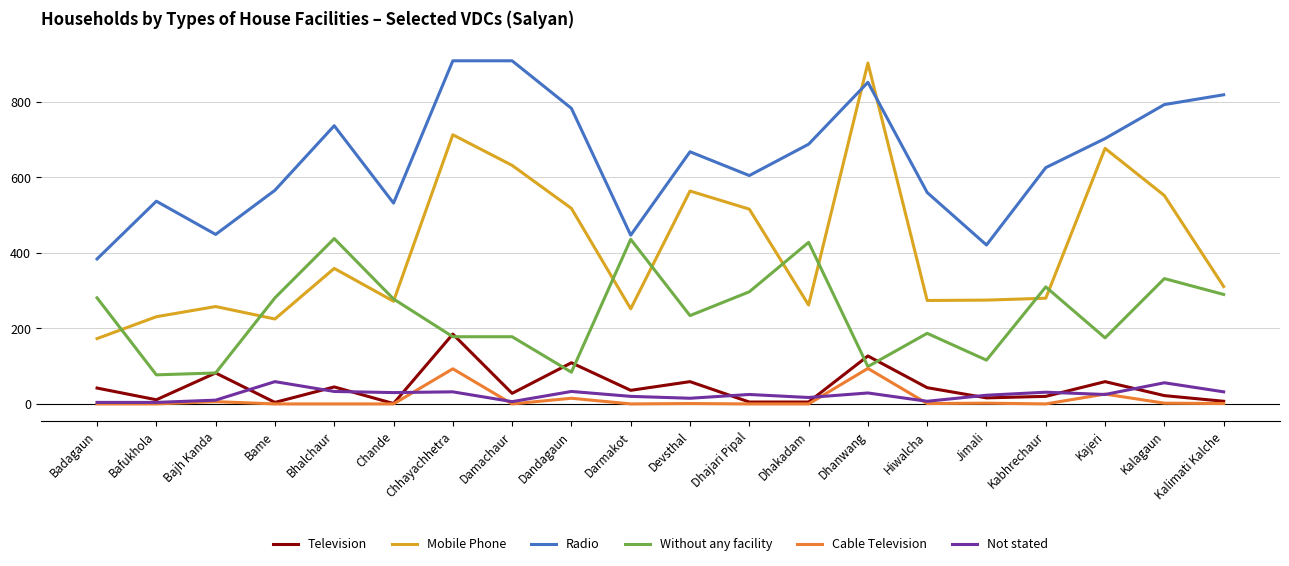

How many times do Radio and Mobile Phone cross each other?

2